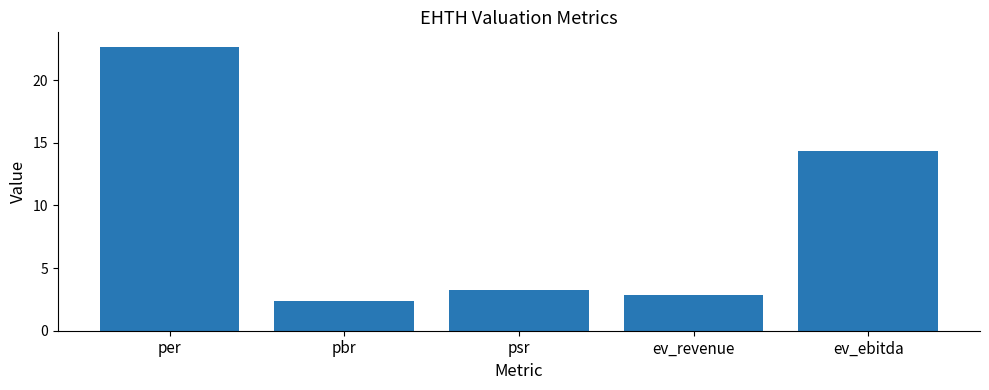

At which label does the data first exceed 3?

per